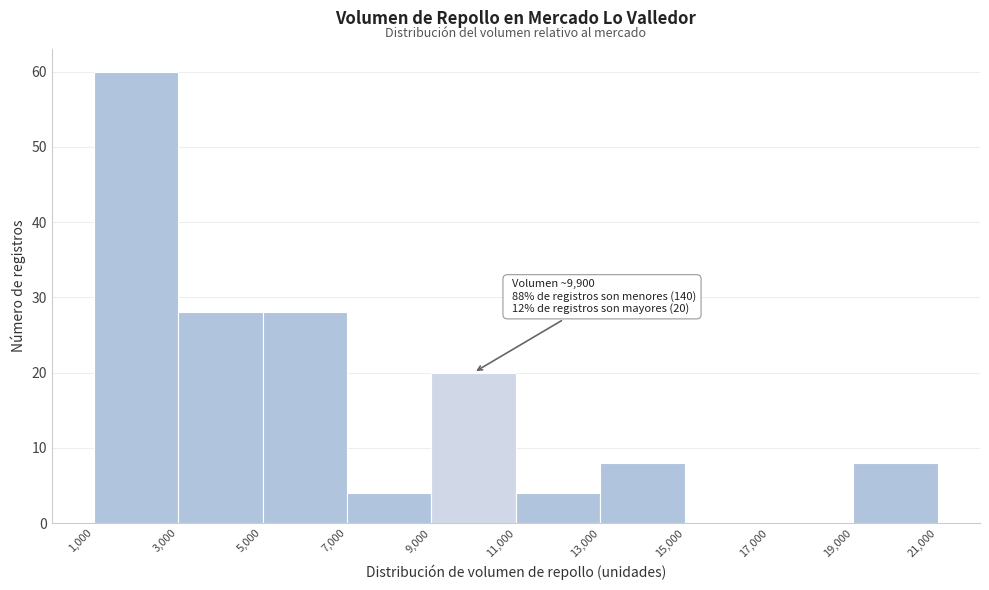

Which range on the x-axis has the tallest bar?

1,000 to 3,000